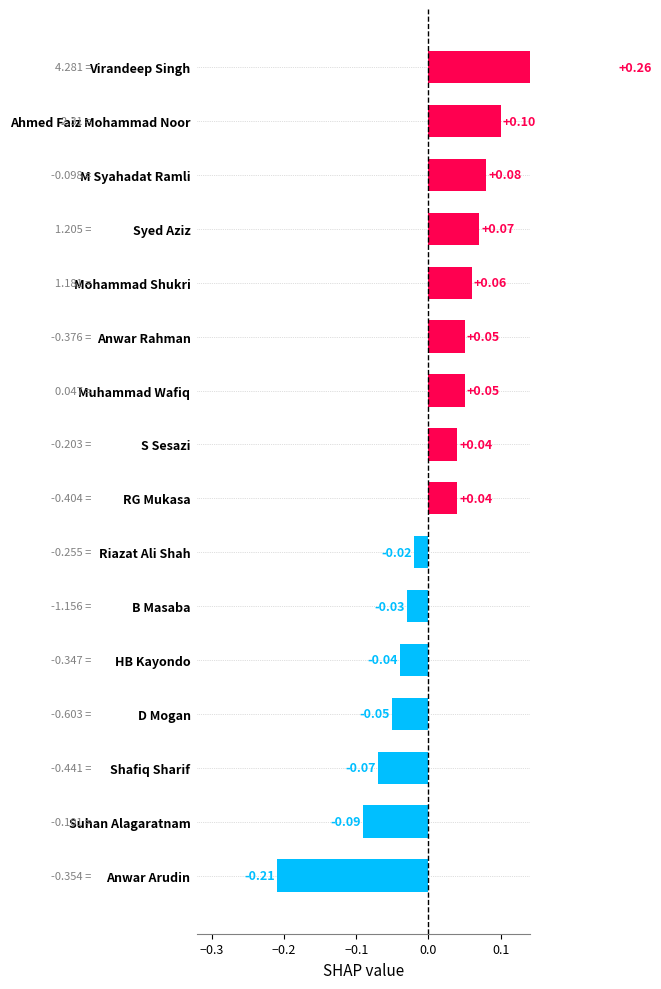

Count the number of categories in the chart.

16